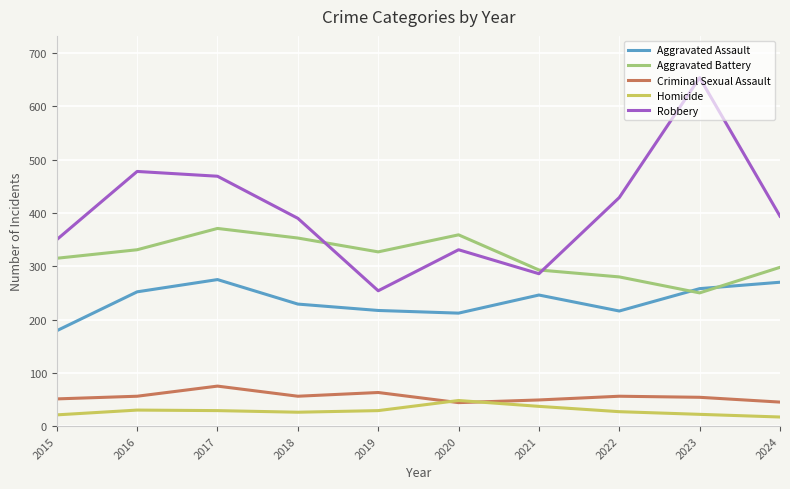

The Criminal Sexual Assault series shows 75 at 2017. True or false?

True